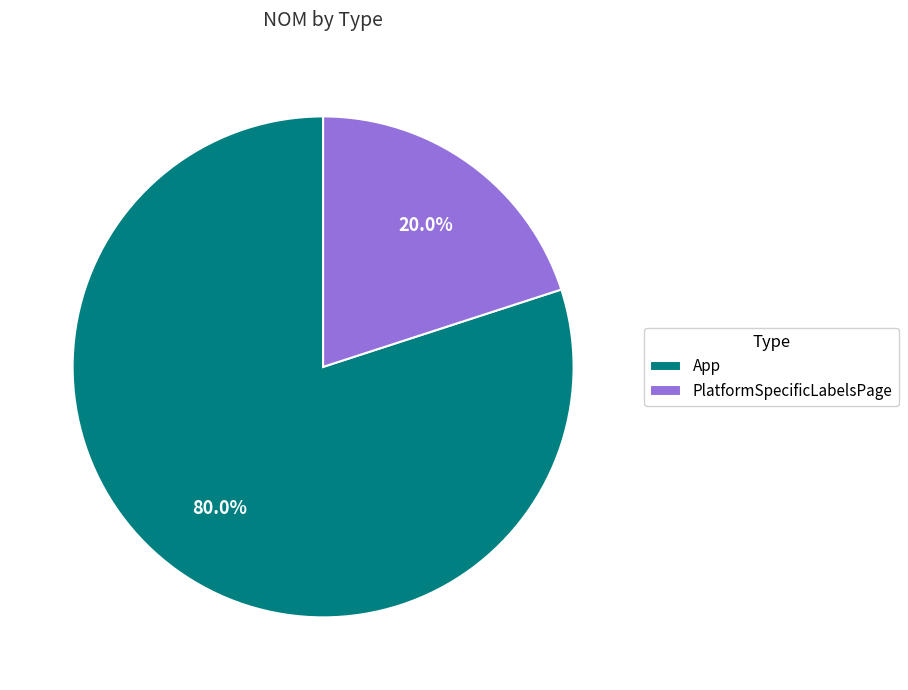

The PlatformSpecificLabelsPage slice represents 20% of the pie. True or false?

True